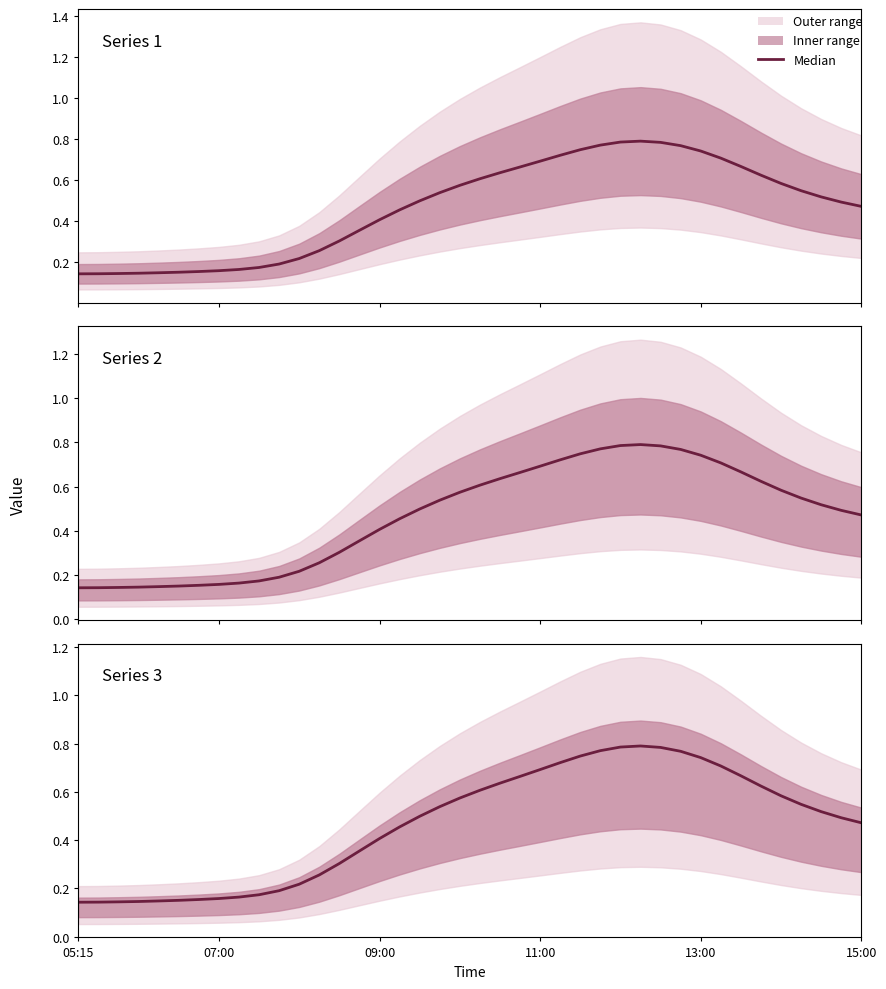

At which category does the chart reach its minimum across all series?

05:15